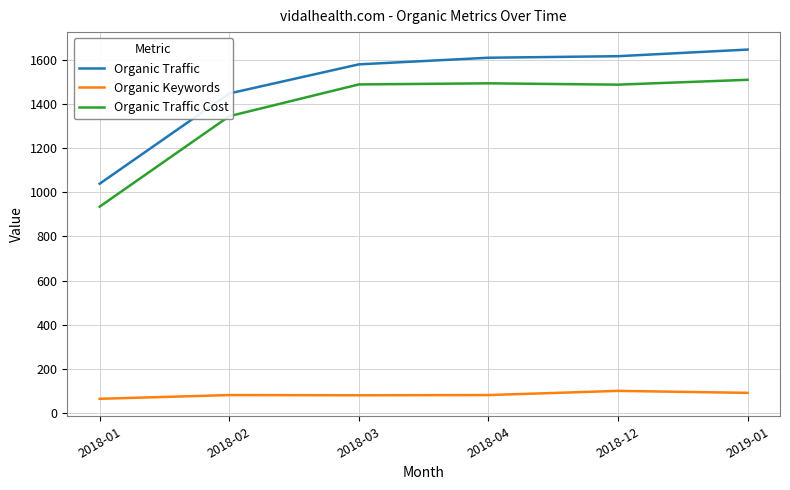

At 2019-01, list the series in order from smallest to largest.

Organic Keywords, Organic Traffic Cost, Organic Traffic